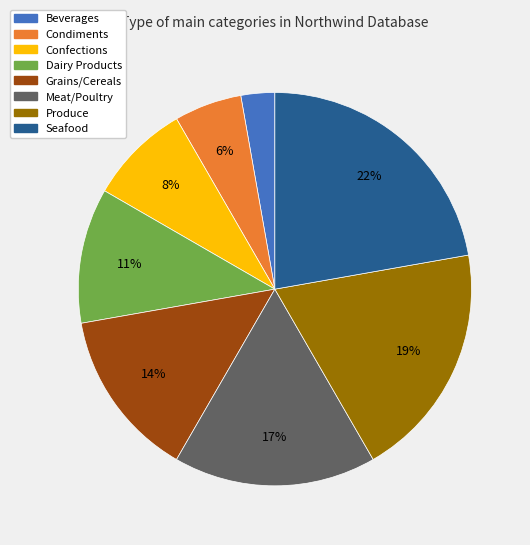

The Confections slice represents 1% of the pie. True or false?

False